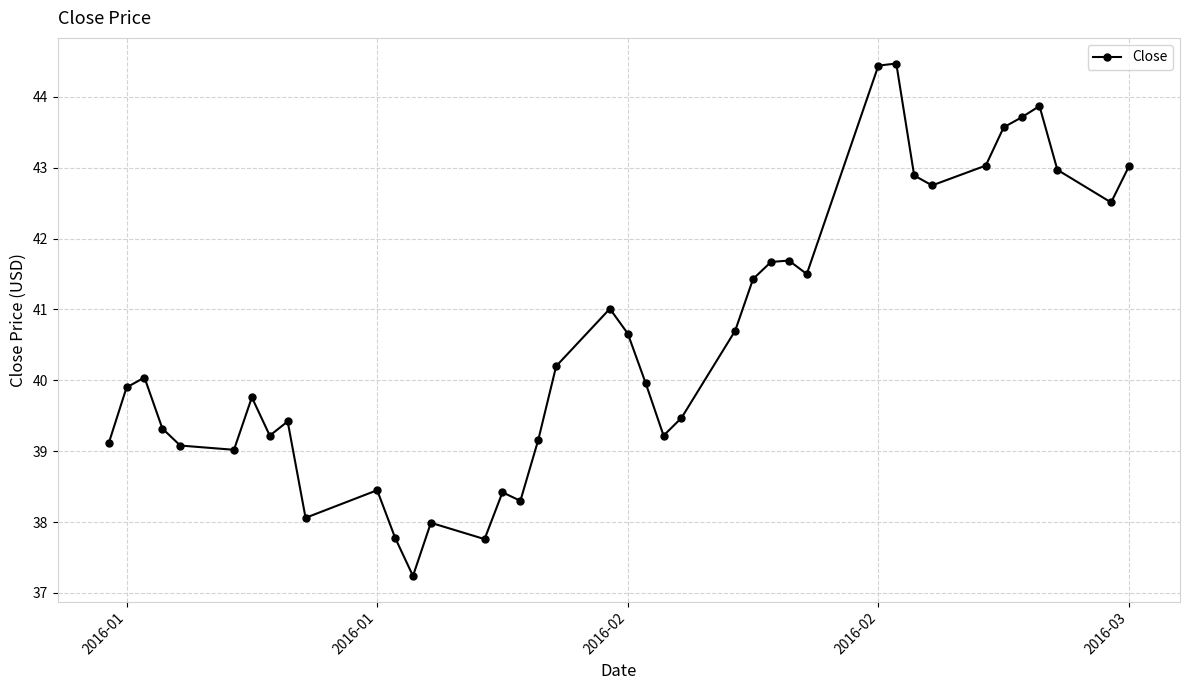

What is the greatest value displayed?

44.5